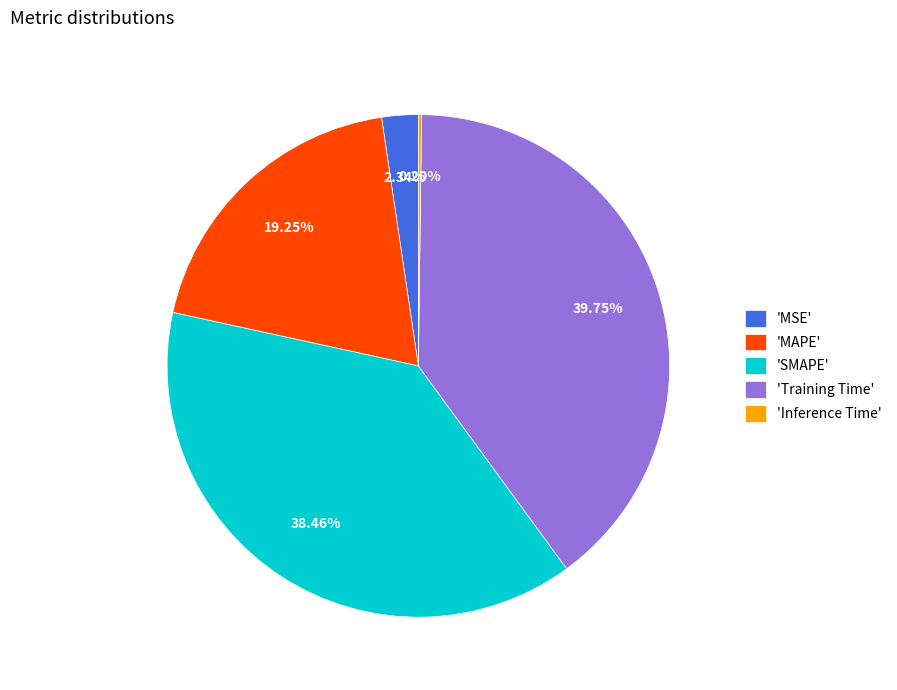

Is there a majority slice in this chart?

No